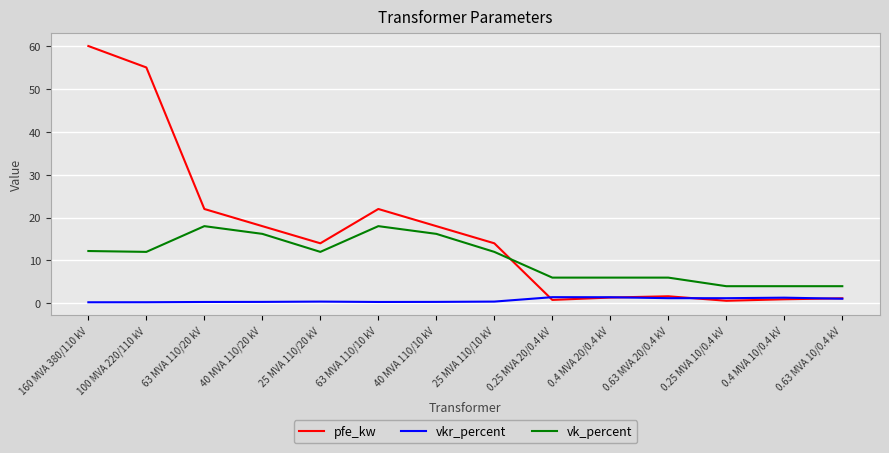

What is the lowest value of the vk_percent series?

4.0